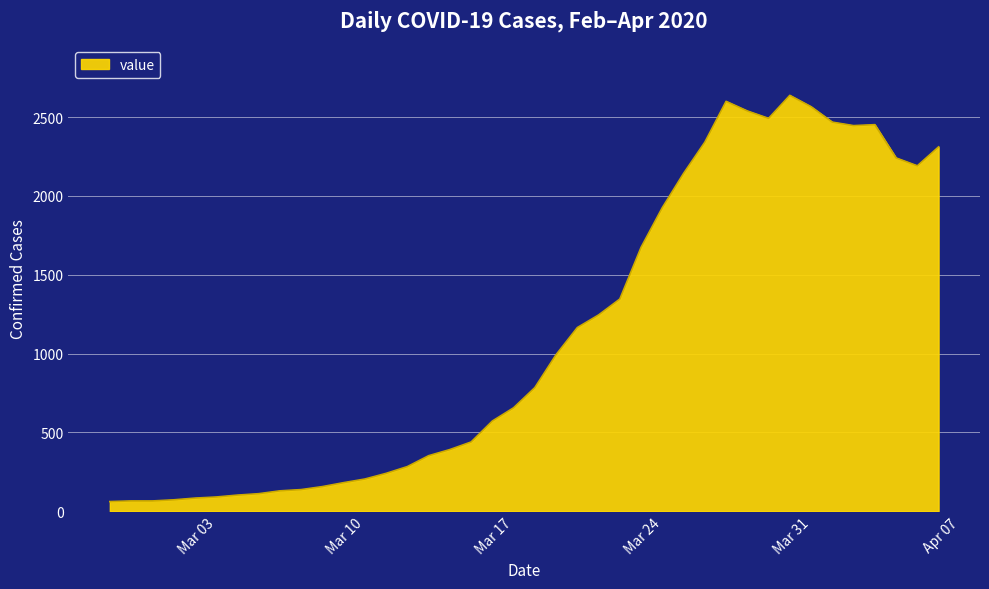

What is the smallest value displayed?

61